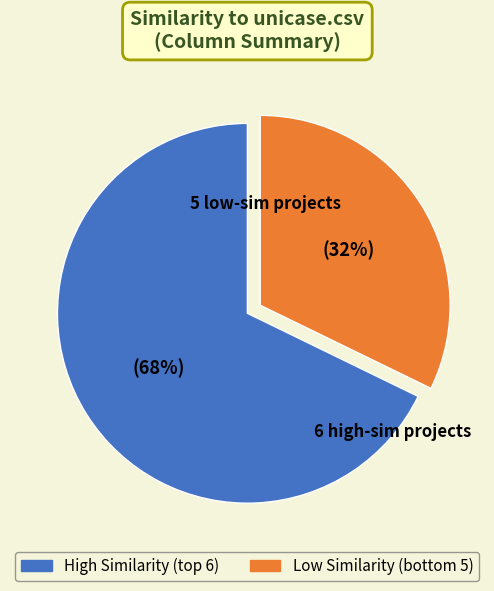

How many slices are in this pie chart?

2